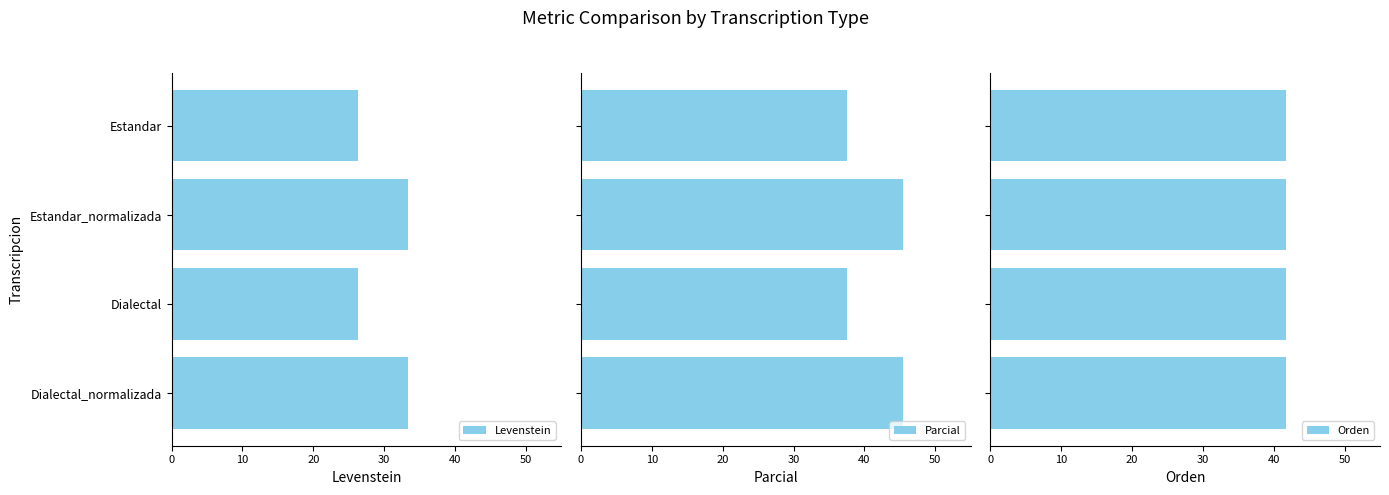

Read the Levenstein value at Estandar.

26.3